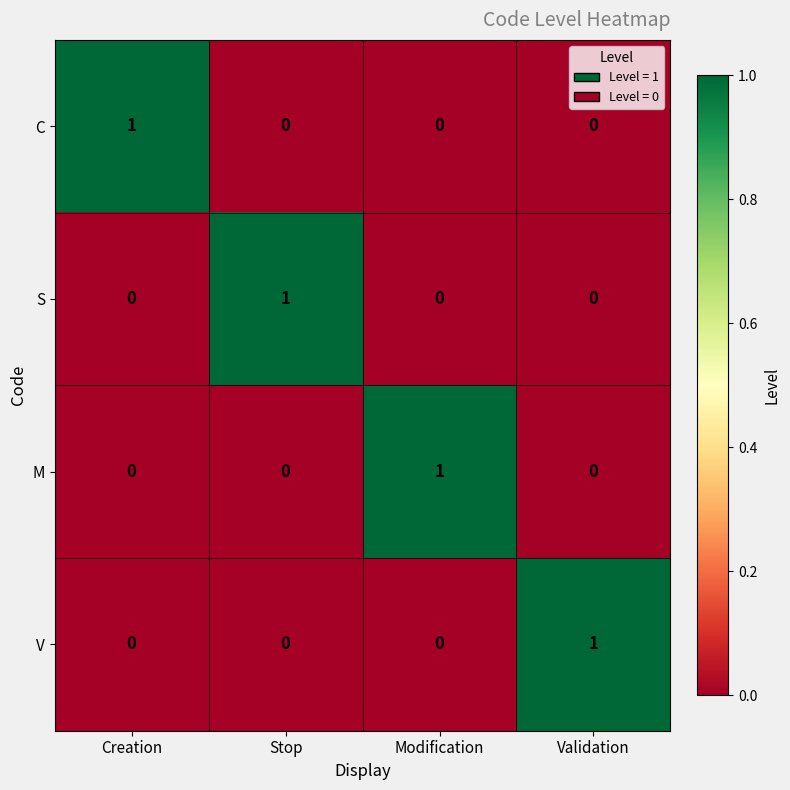

Count the V values in the range 0 to 1.

4